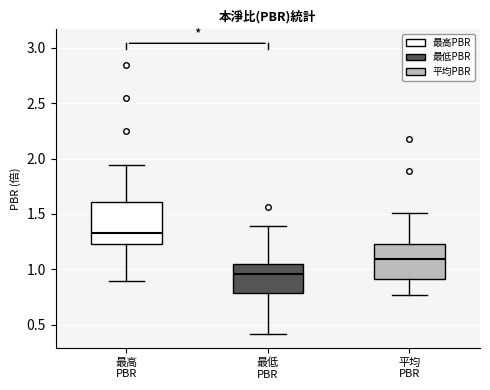

Which box's median line is the highest?

最高 PBR